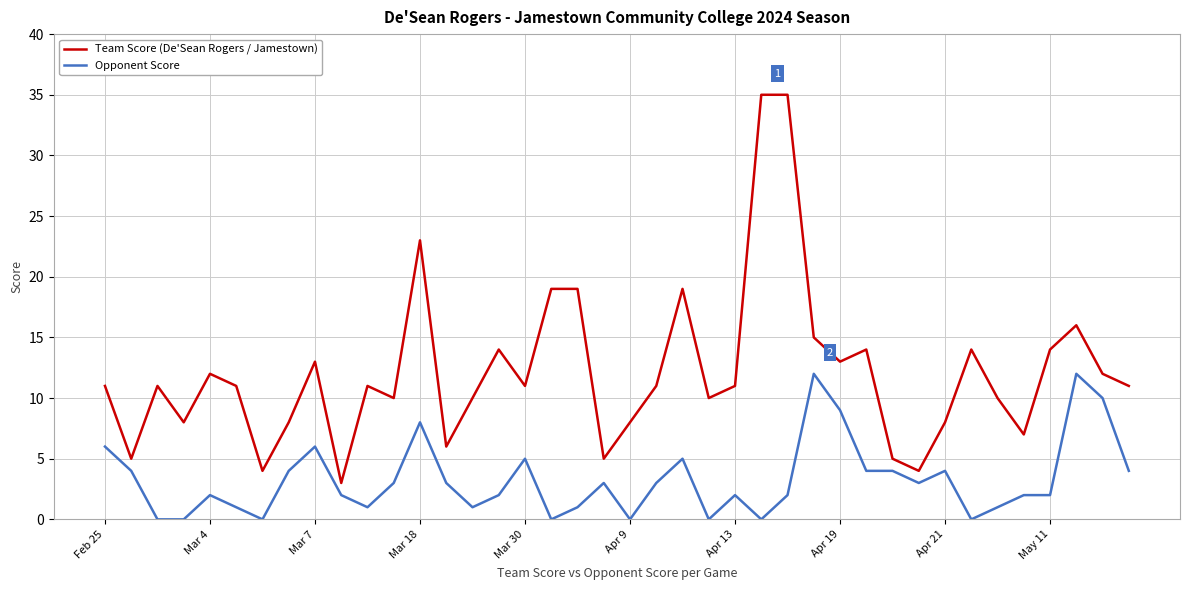

List the series in order of their peak value, highest first.

Team Score (De'Sean Rogers / Jamestown), Opponent Score